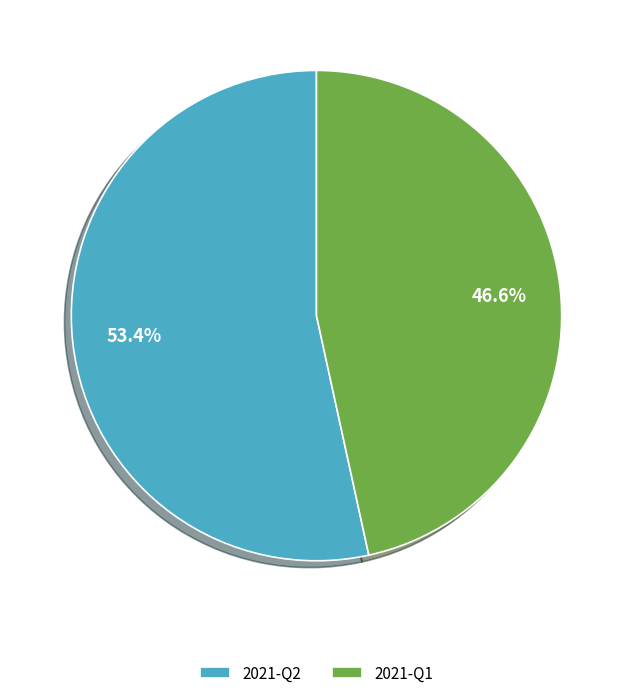

Does 2021-Q2 represent more than half of the total?

Yes